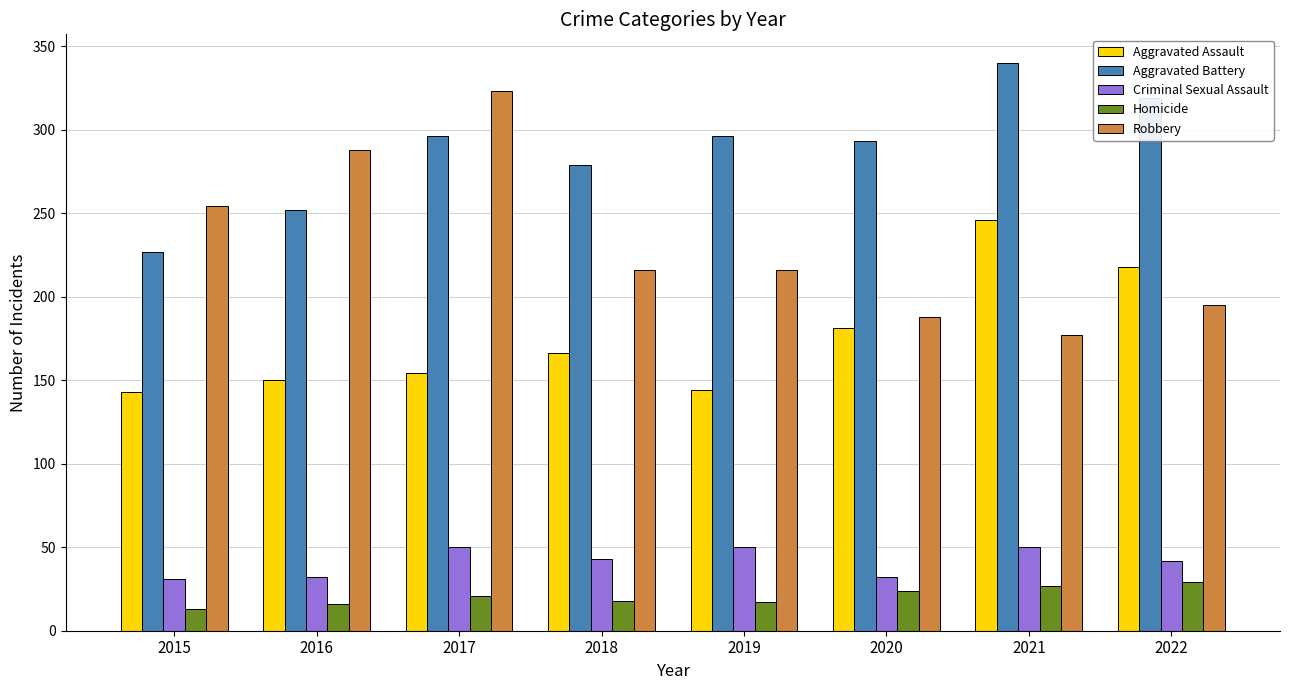

How many data points in Homicide are less than 21?

4